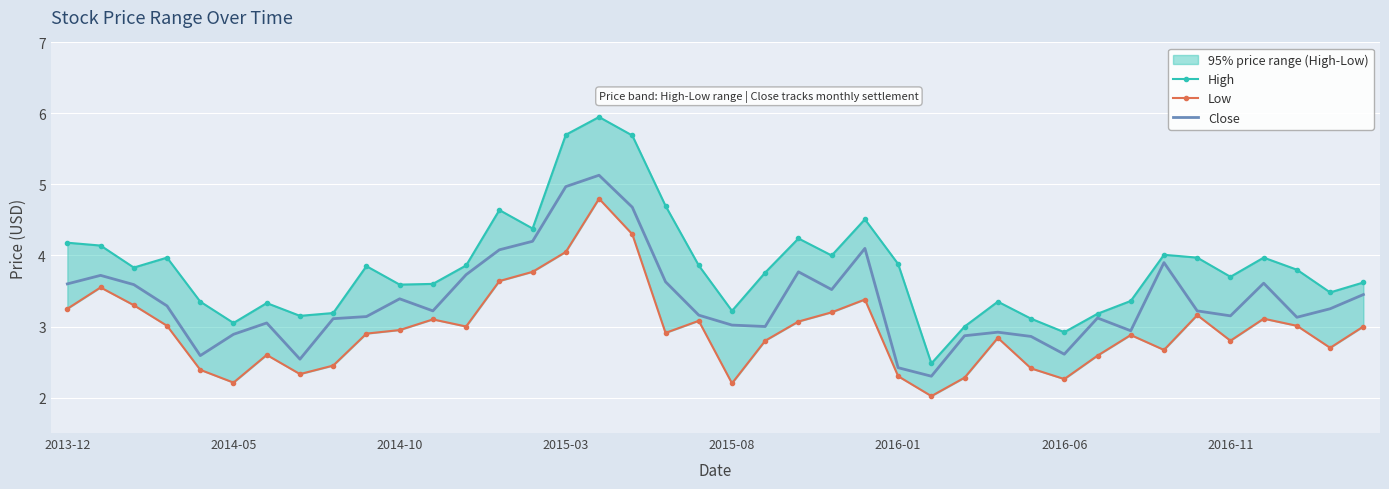

What is the highest value of the Close series?

5.1